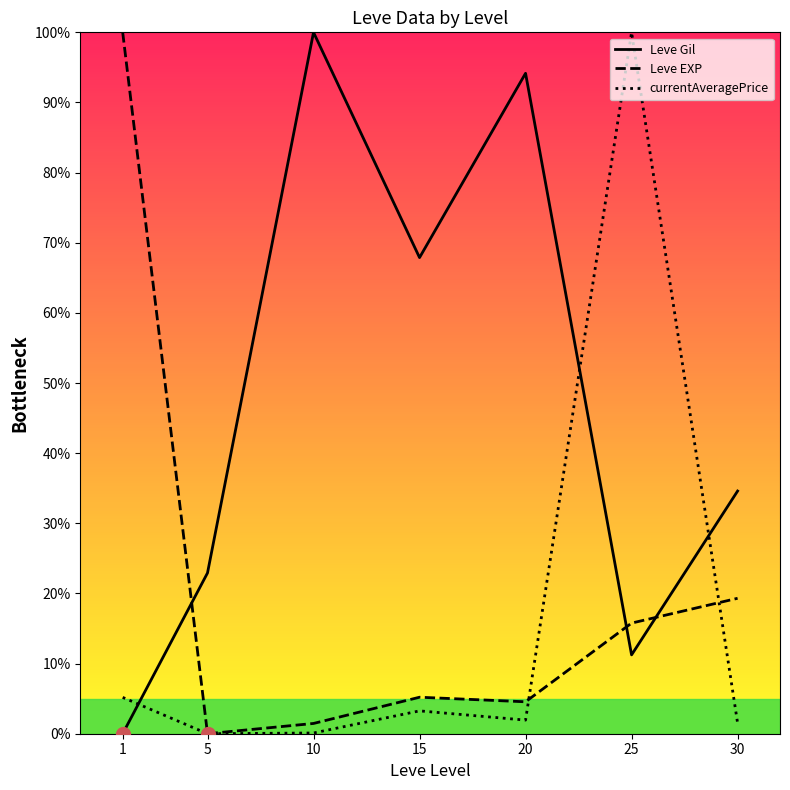

The value of currentAveragePrice at 30 is 2.6. True or false?

False